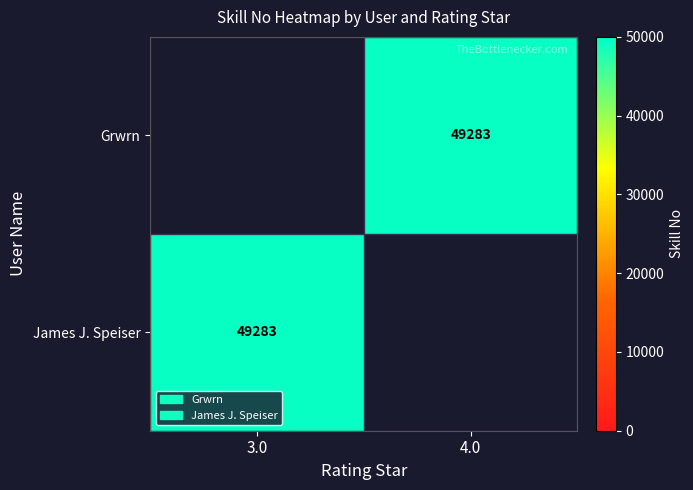

Is it true that Grwrn equals 81009.8 at 4.0?

False